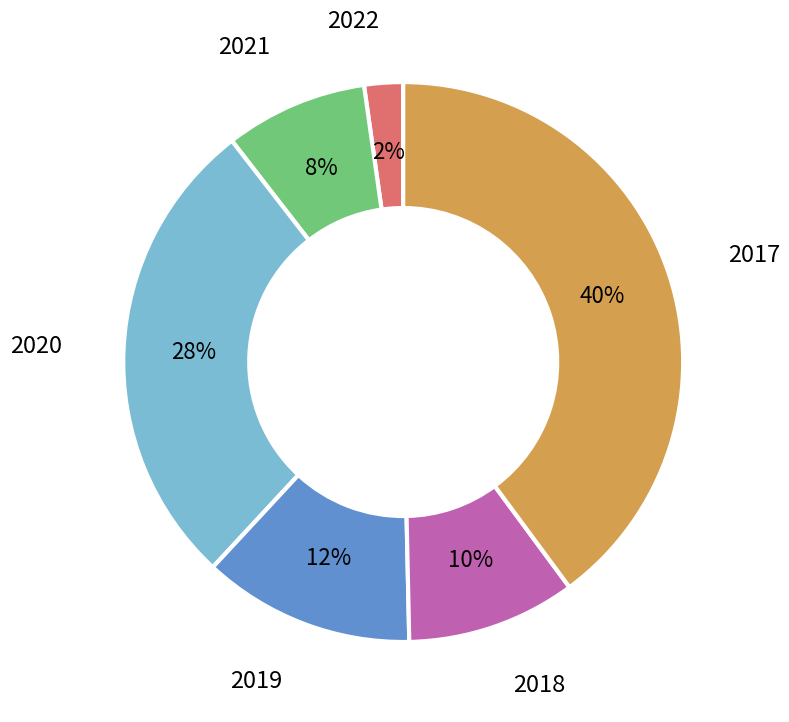

Rank the categories by value from lowest to highest.

2022, 2021, 2018, 2019, 2020, 2017